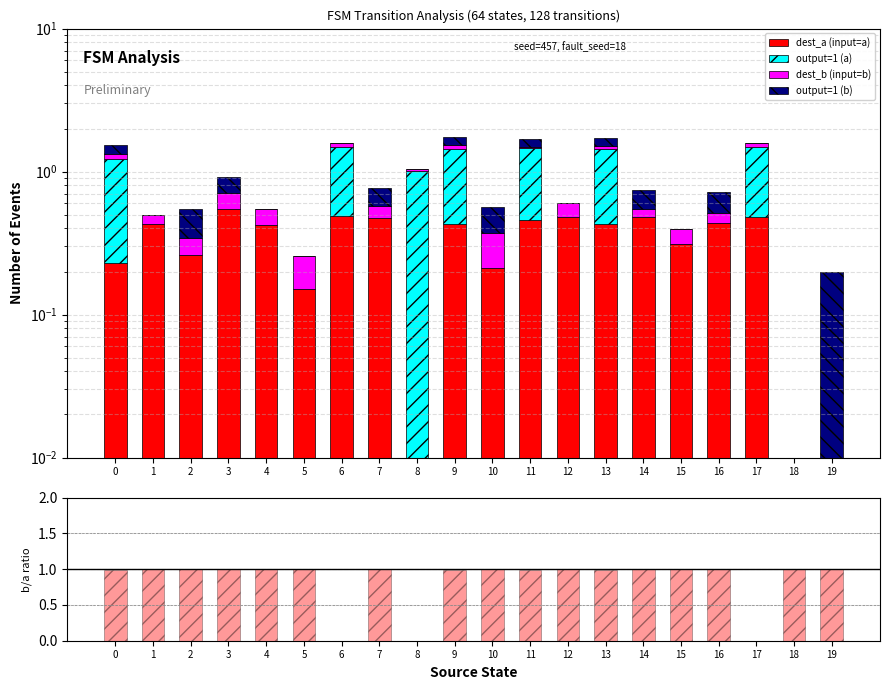

True or false: out_b / out_a has a value of 1.0 at 1.

True